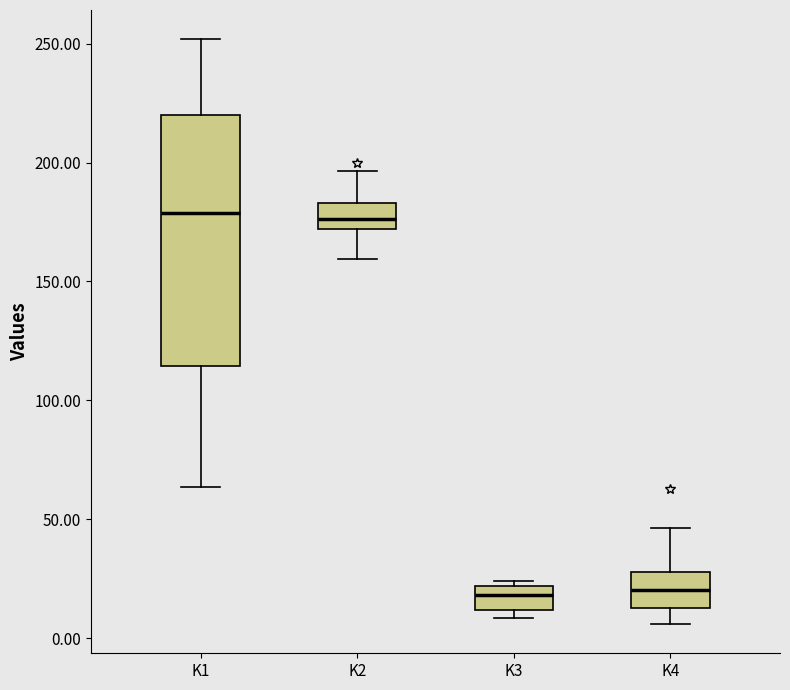

Which box is the tallest, from its lower edge to its upper edge?

K1